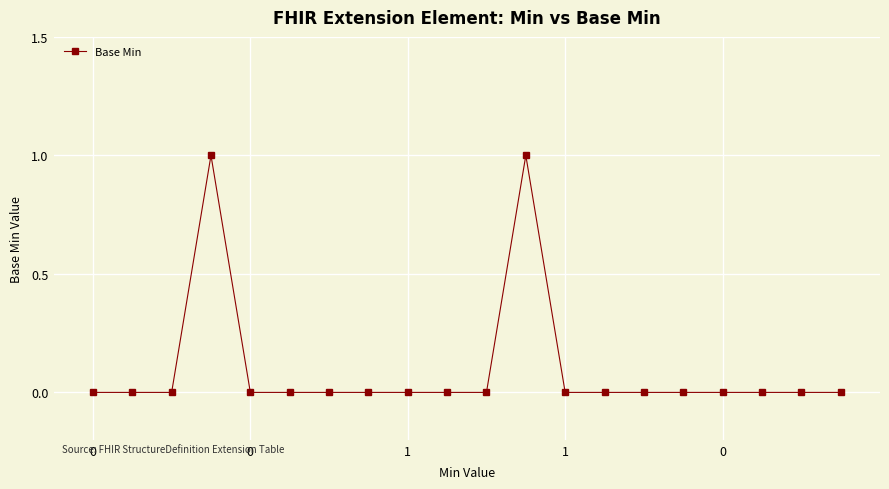

True or false: there are more than 0 points higher than both neighbors.

True